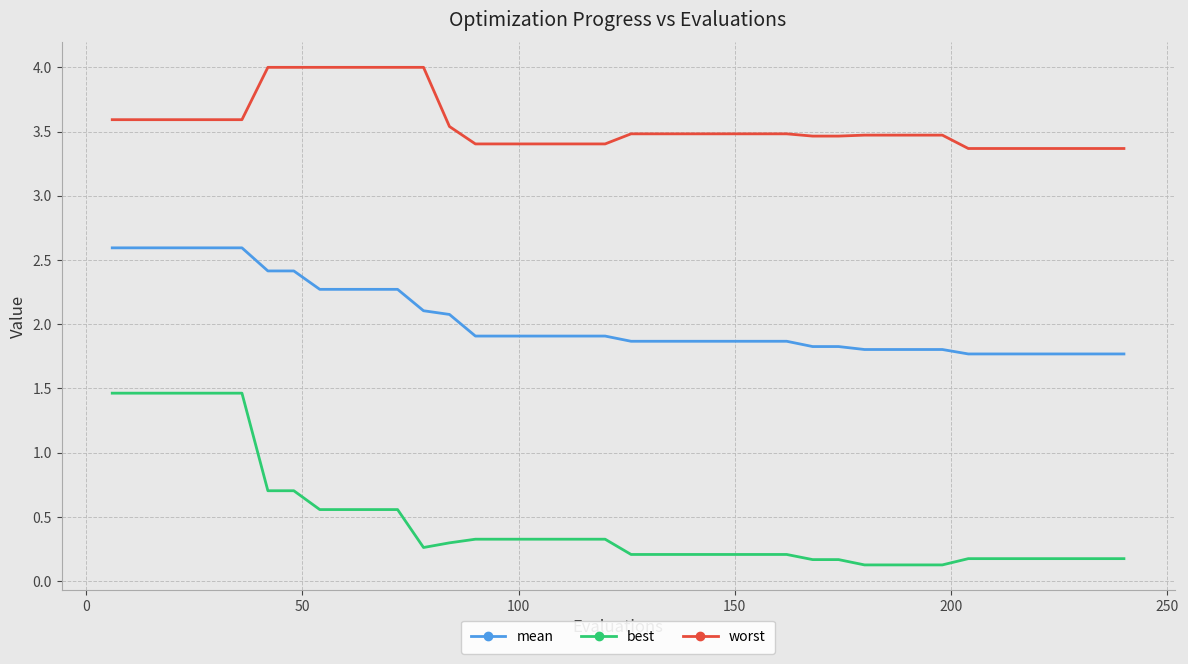

Which series has the largest total across all categories?

worst